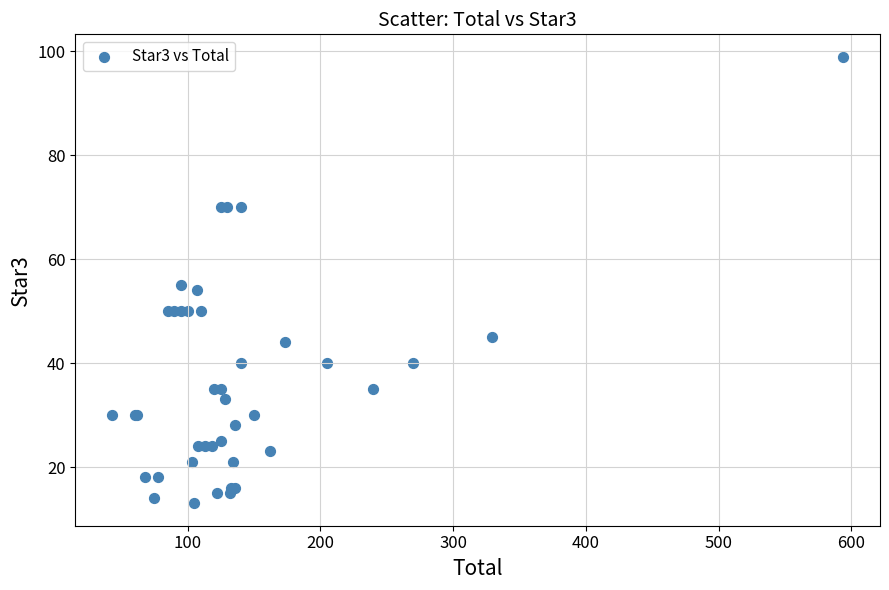

What Y value in the scatter plot is closest to 56?

55